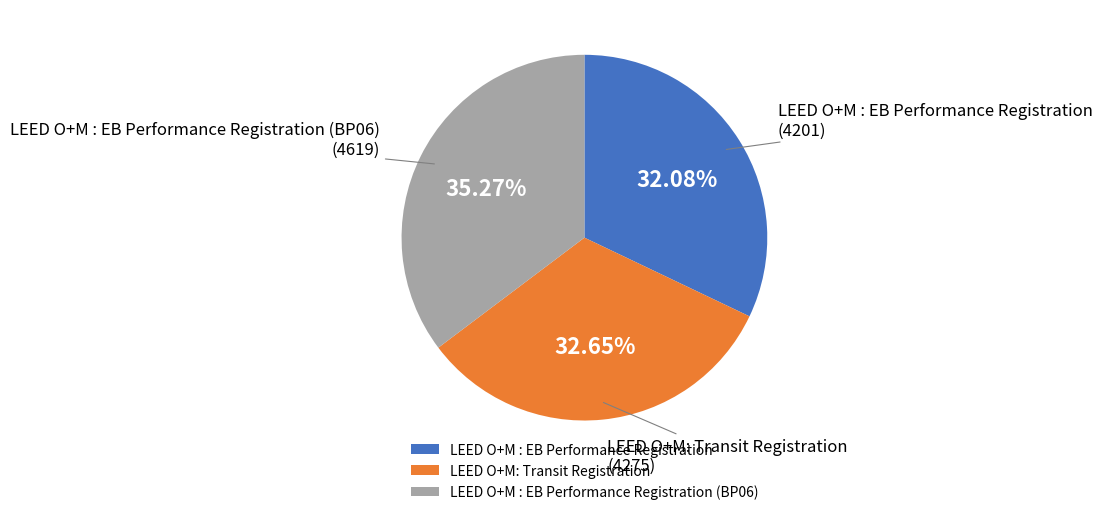

The LEED O+M : EB Performance Registration (BP06) slice represents 35% of the pie. True or false?

True